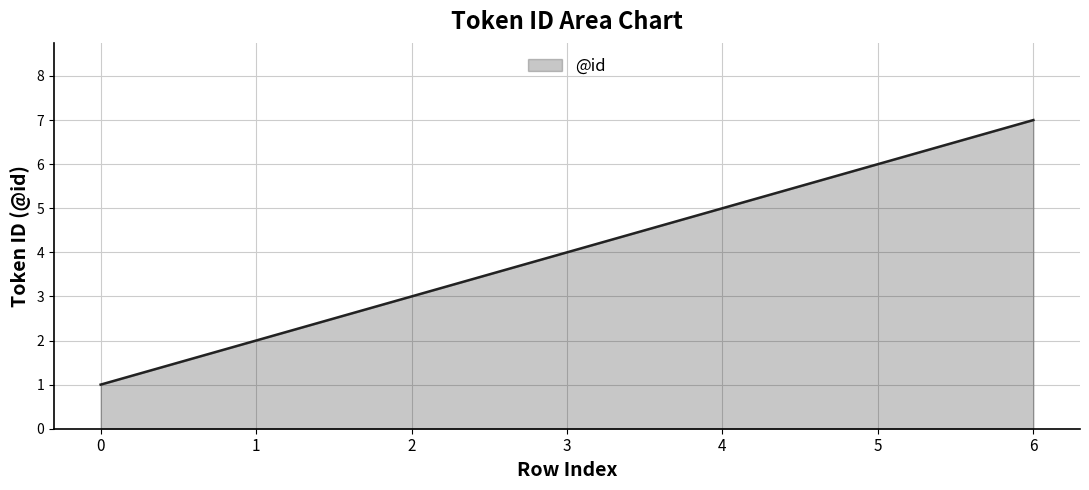

Rank the categories by value from lowest to highest.

0, 1, 2, 3, 4, 5, 6